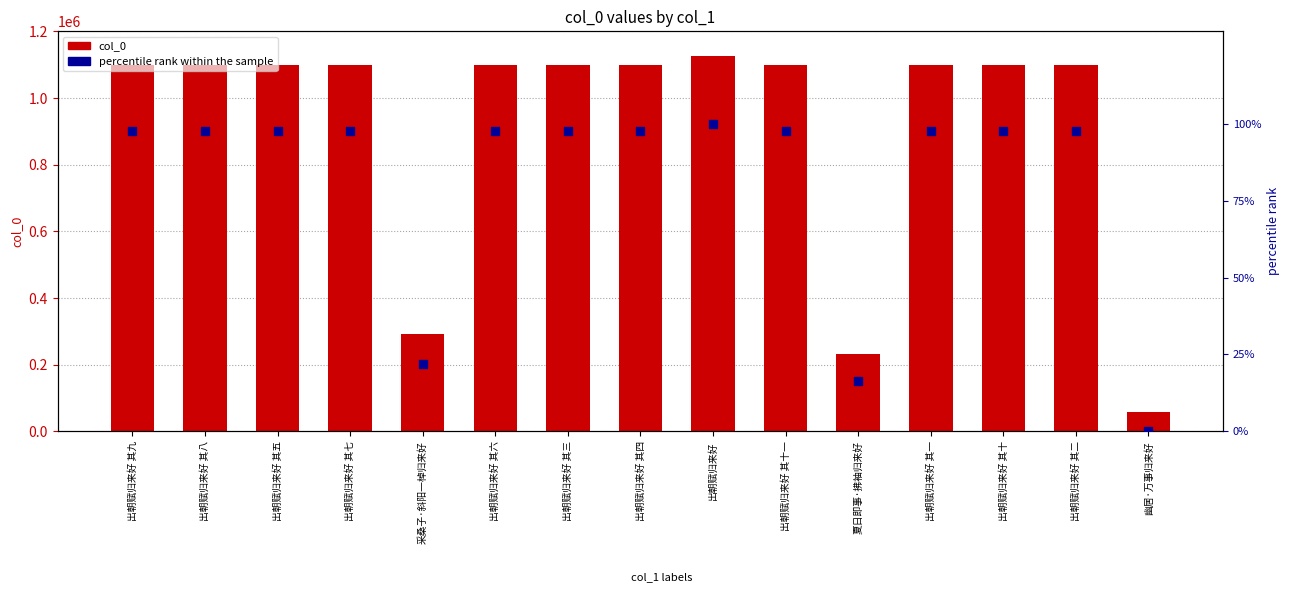

Which series has the largest total across all categories?

col_0